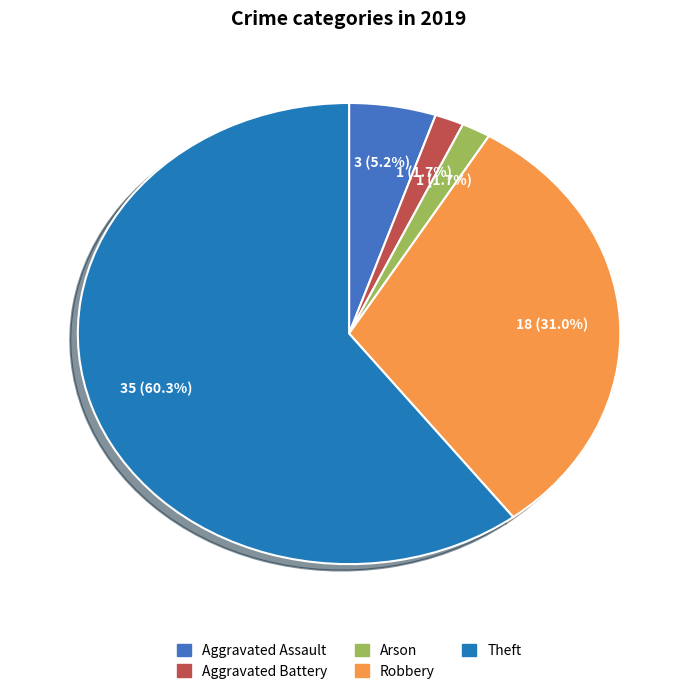

How many segments does this pie chart have?

5